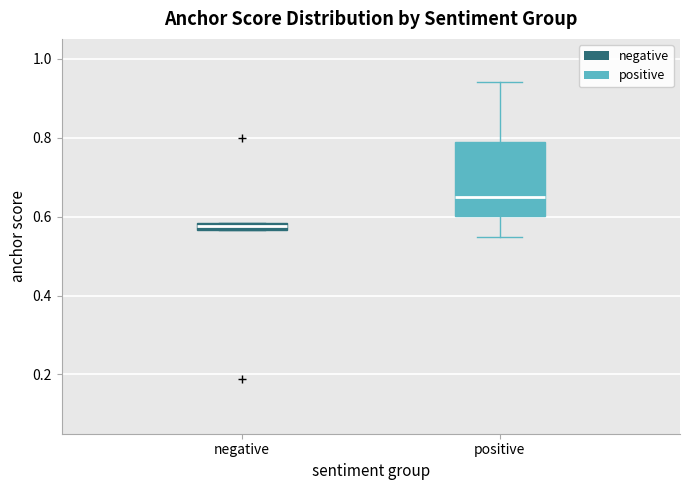

Which box is the tallest, from its lower edge to its upper edge?

positive